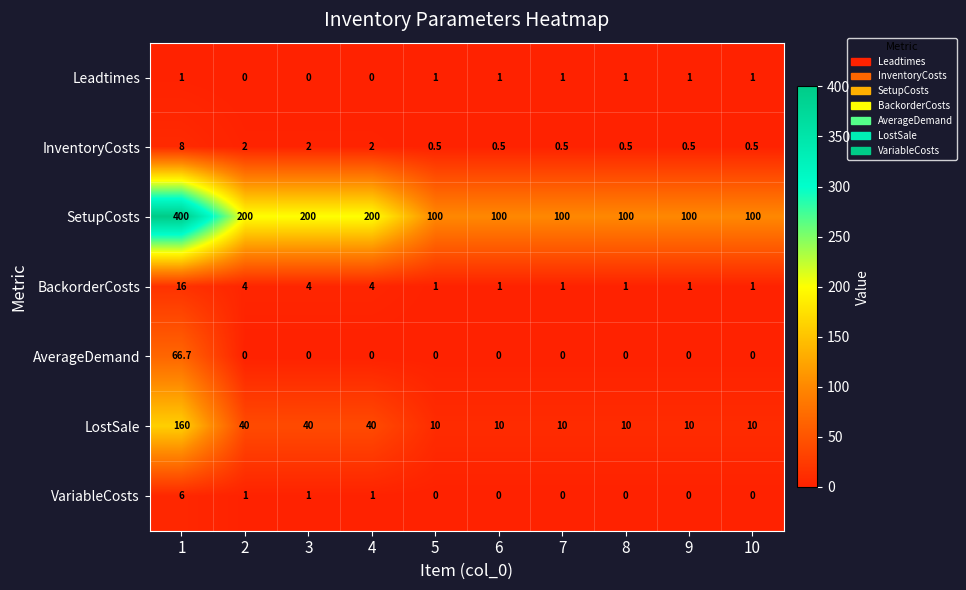

List the series in order of their peak value, lowest first.

Leadtimes, VariableCosts, InventoryCosts, BackorderCosts, AverageDemand, LostSale, SetupCosts